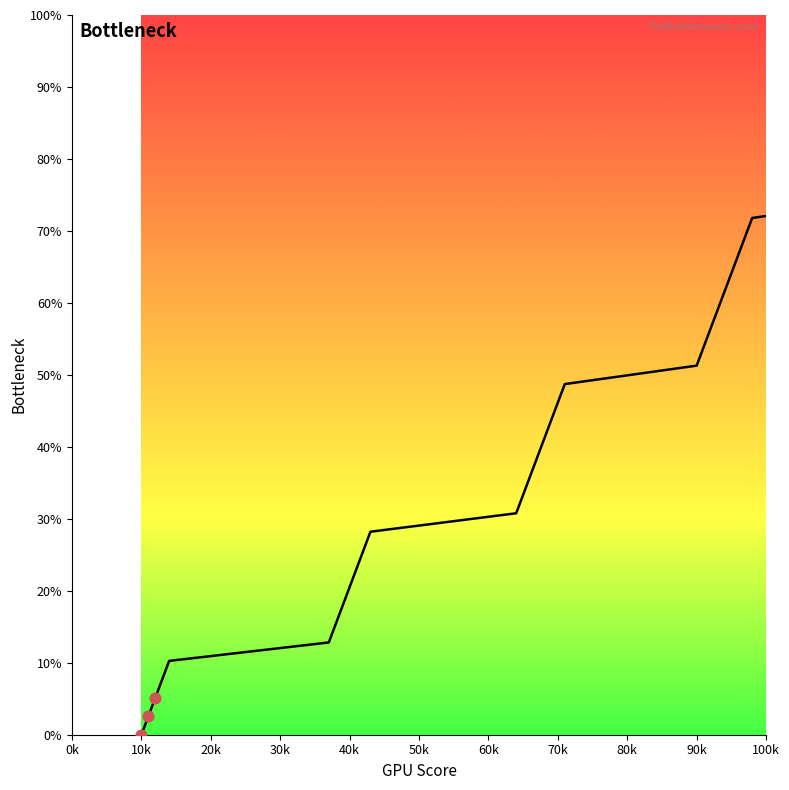

What is the difference between the maximum and minimum values?

100.0